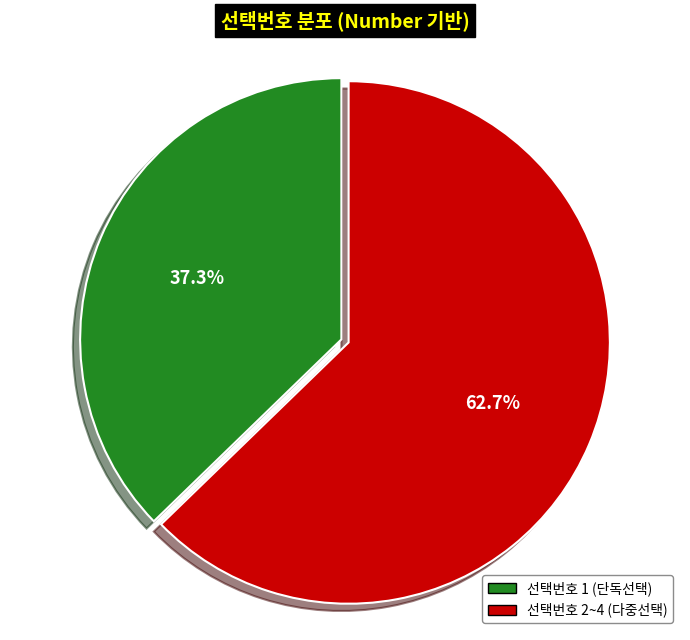

Is there a majority slice in this chart?

Yes